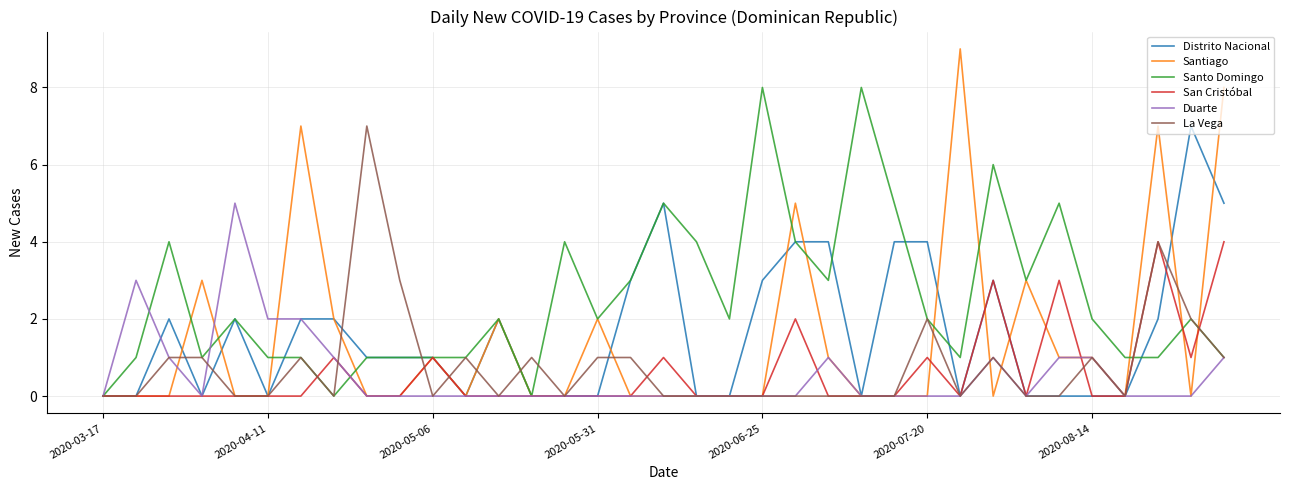

Which series has the largest total across all categories?

Santo Domingo